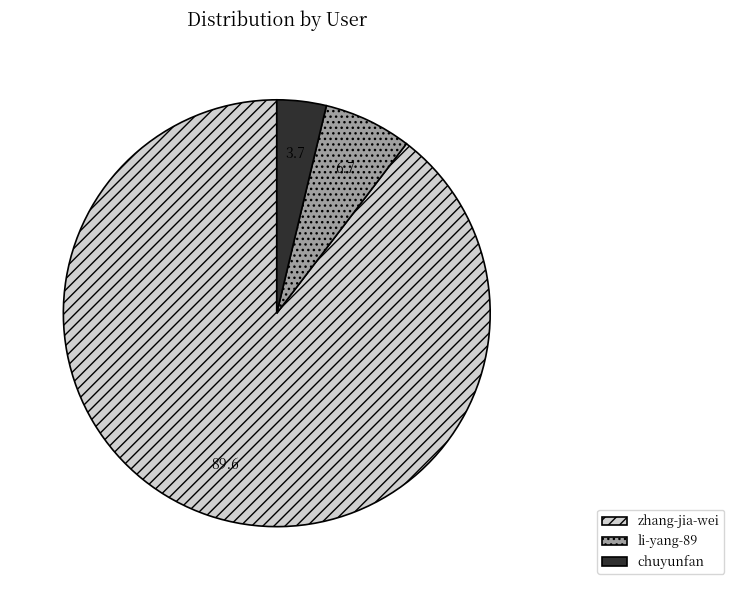

True or false: li-yang-89 accounts for 7% of the total.

True